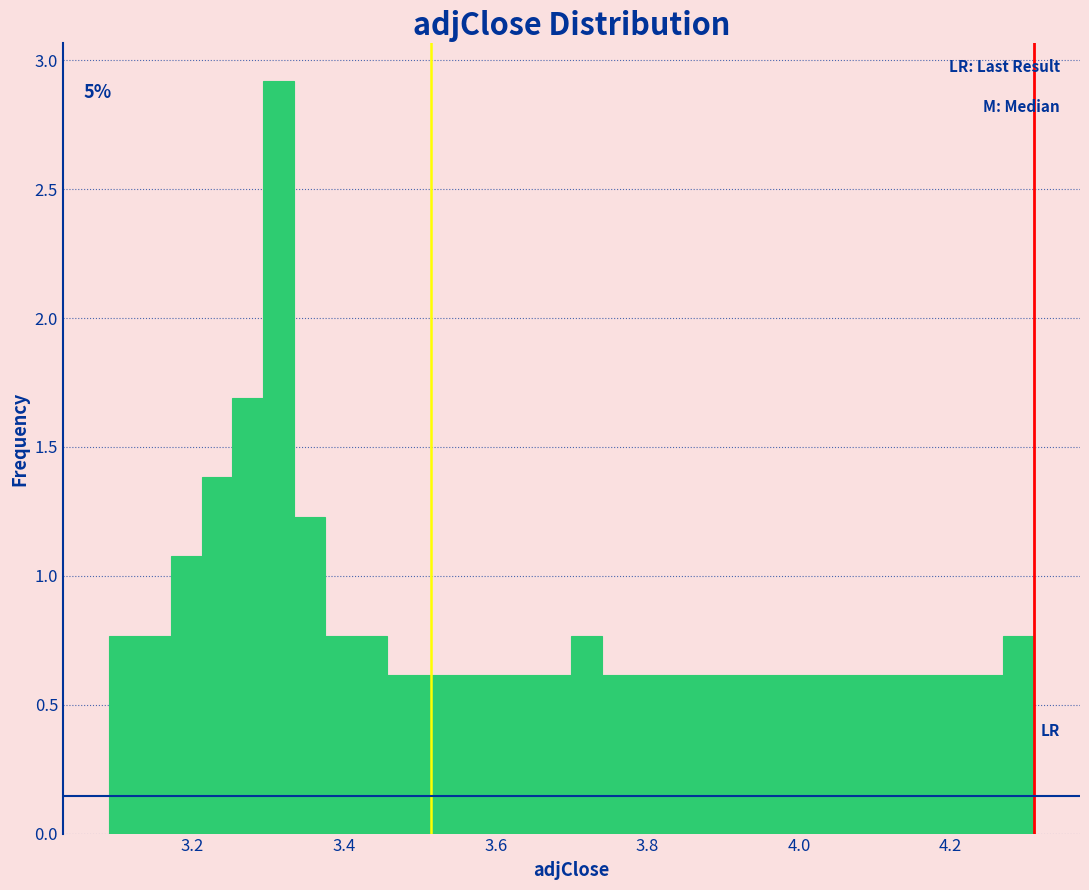

Around what value on the x-axis is the tallest bar? Give the approximate position of its centre, as read against the axis.

3.32